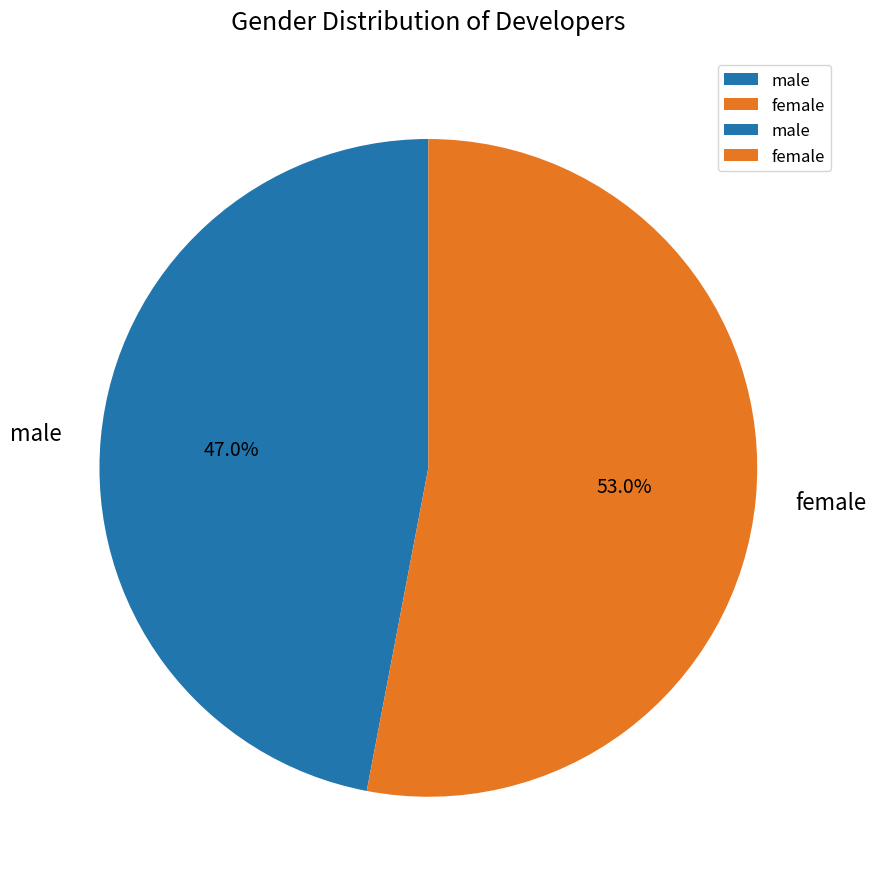

To the nearest percent, what is the average slice percentage?

50%